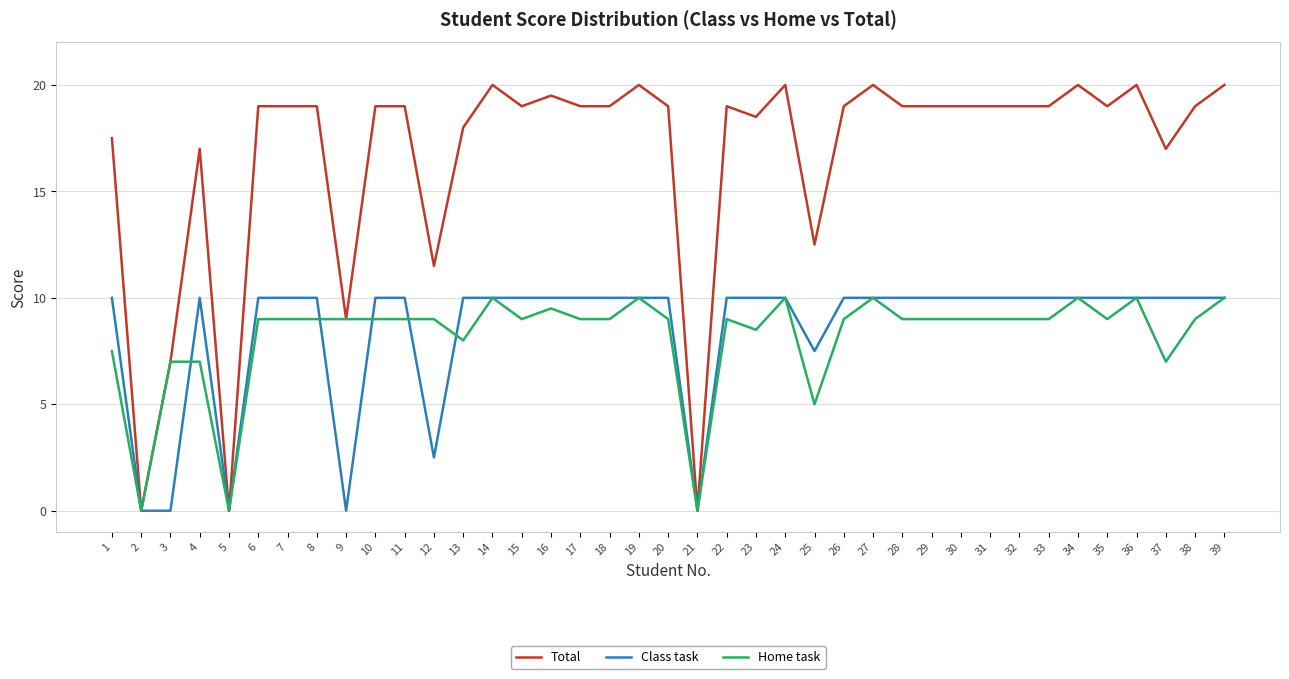

What is the difference between the maximum and minimum values in the Total series?

20.0